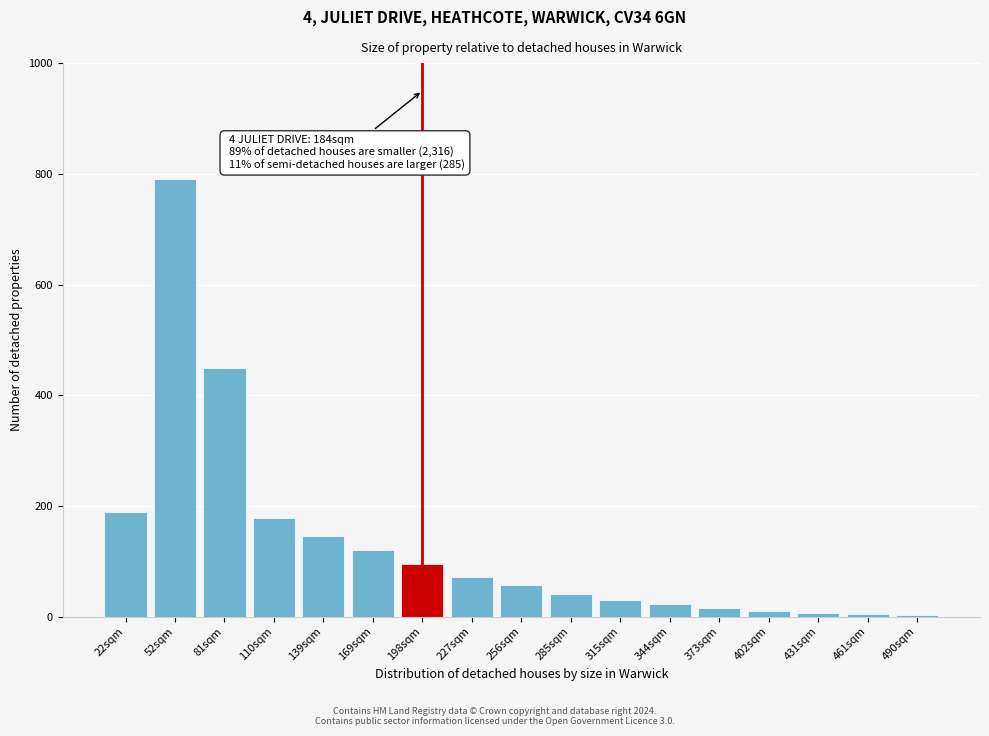

What is the label of the 15th bar from the right?

81sqm